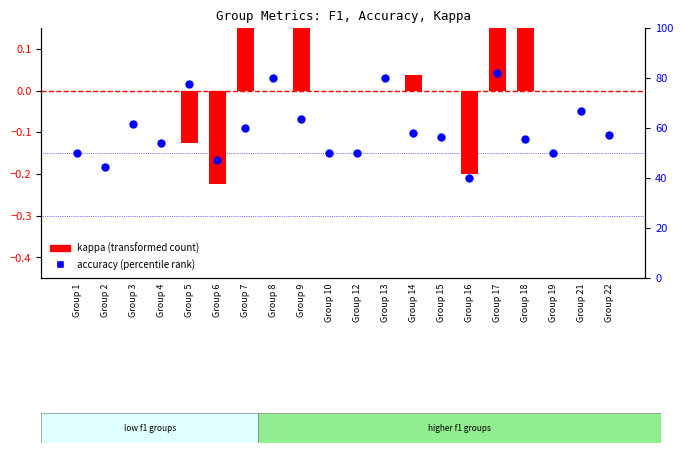

What are all the series names shown in the legend?

kappa (transformed count), accuracy (percentile rank)